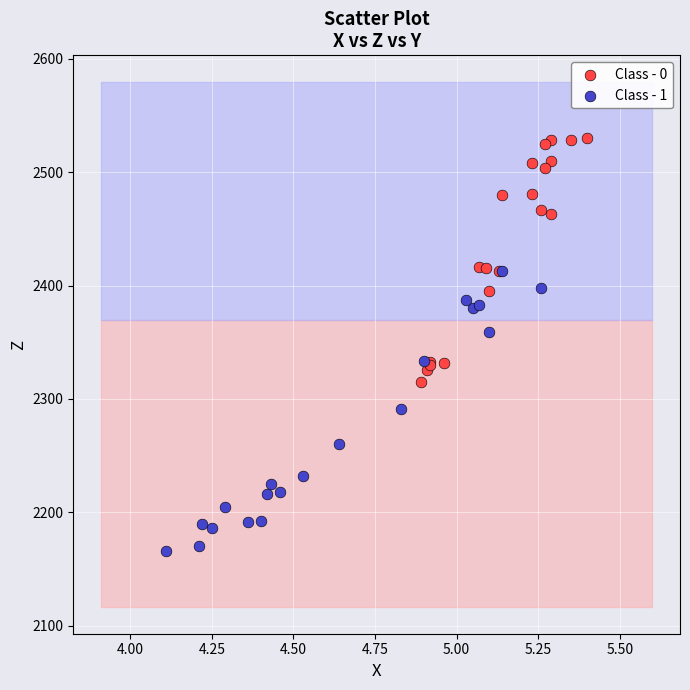

What are all the series names shown in the legend?

Class - 0, Class - 1